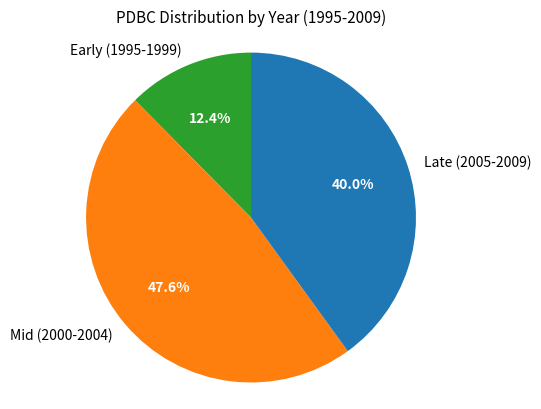

Is there any slice that represents more than half of the pie?

No